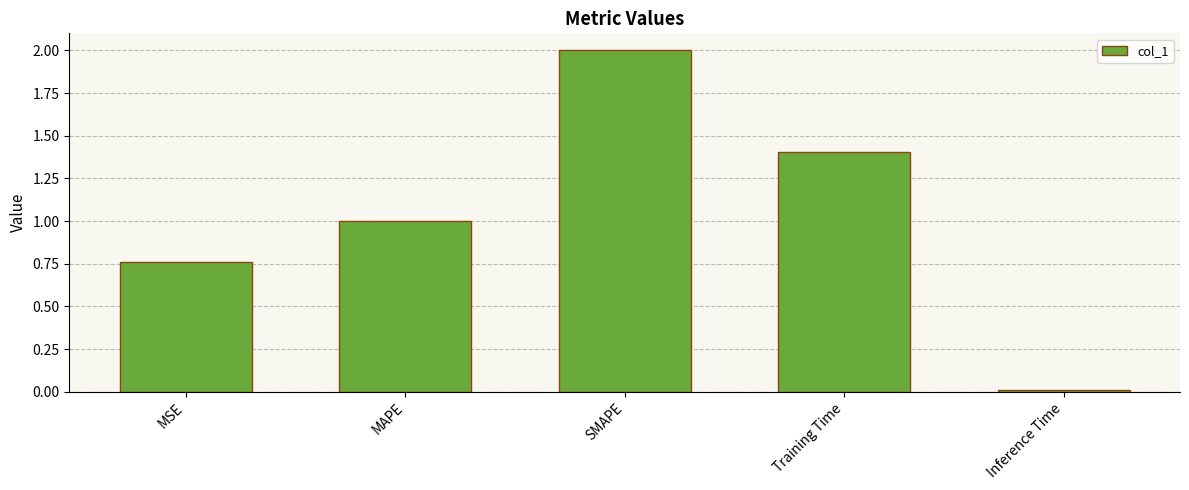

What is the difference between the values at MSE and Training Time?

0.6